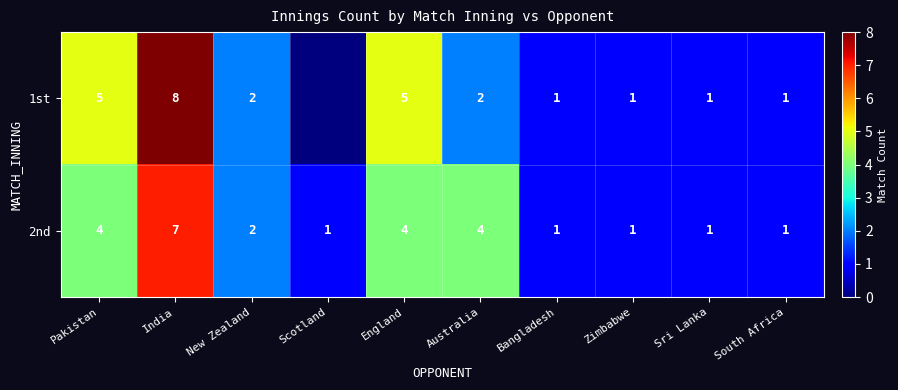

What is the total value across all series at Australia?

6